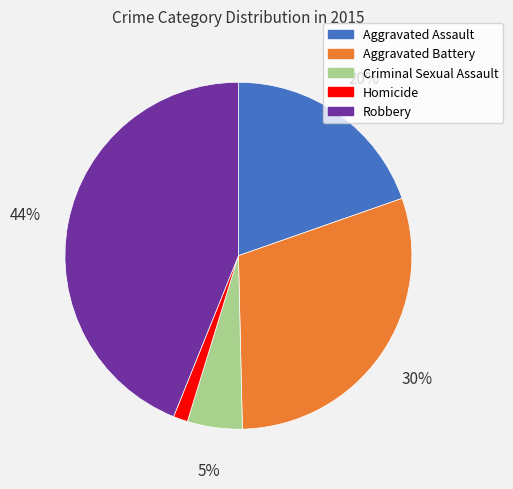

To the nearest percent, what portion does Criminal Sexual Assault represent?

5%